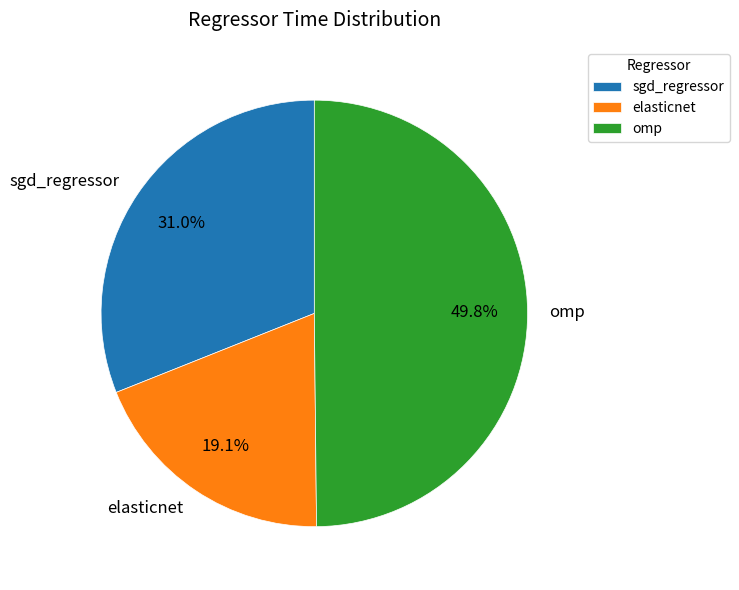

Which slice is the smallest?

elasticnet